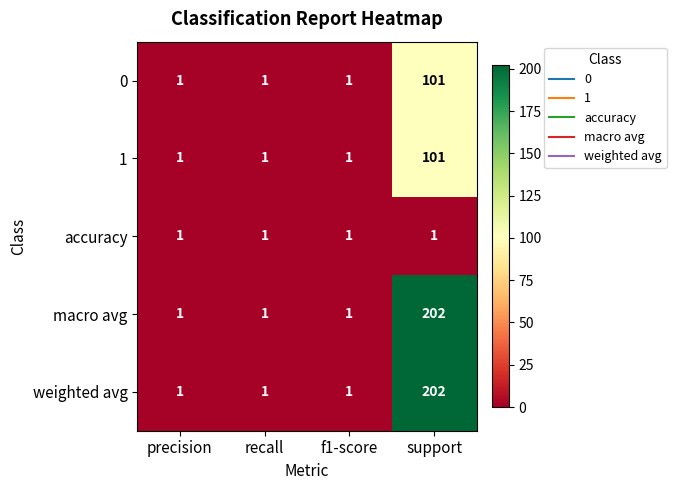

The accuracy series shows 1 at recall. True or false?

True